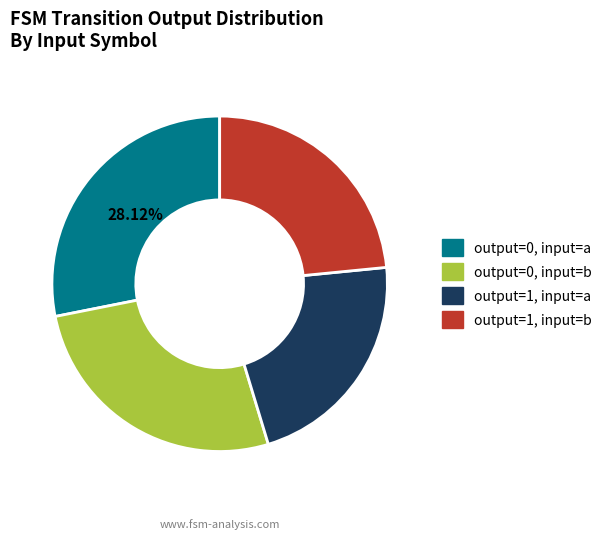

Is there any slice that represents more than half of the pie?

No